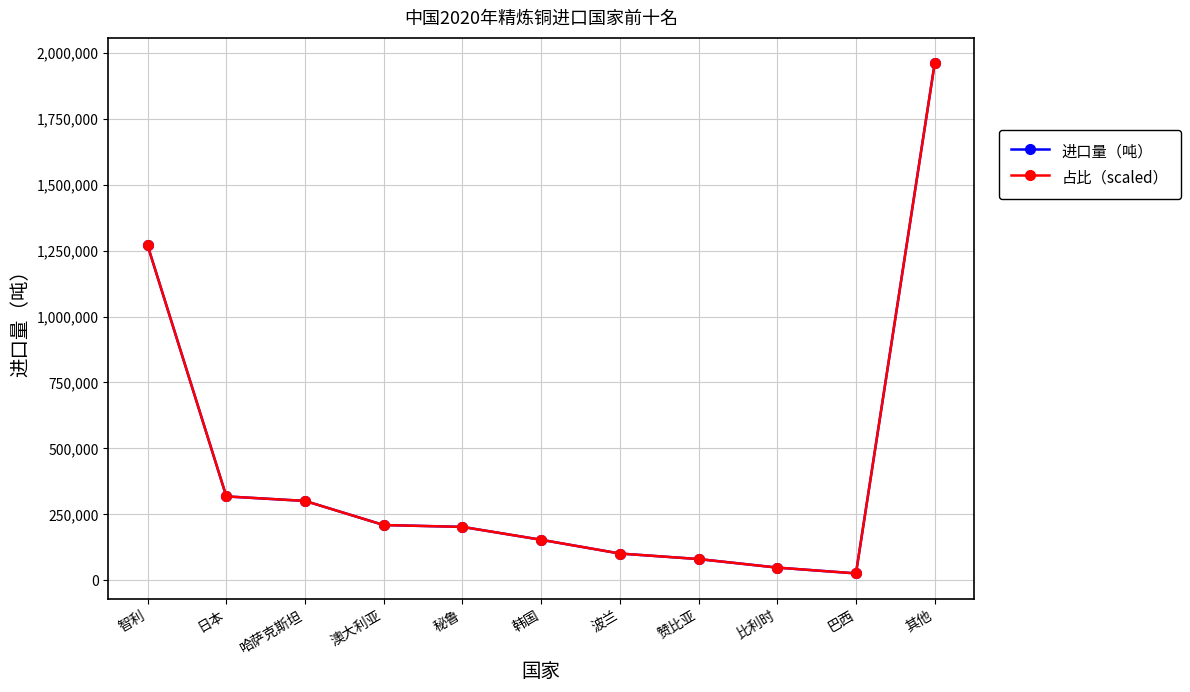

Is the value of 占比（scaled） at 赞比亚 greater than the value of 进口量（吨） at 澳大利亚?

No